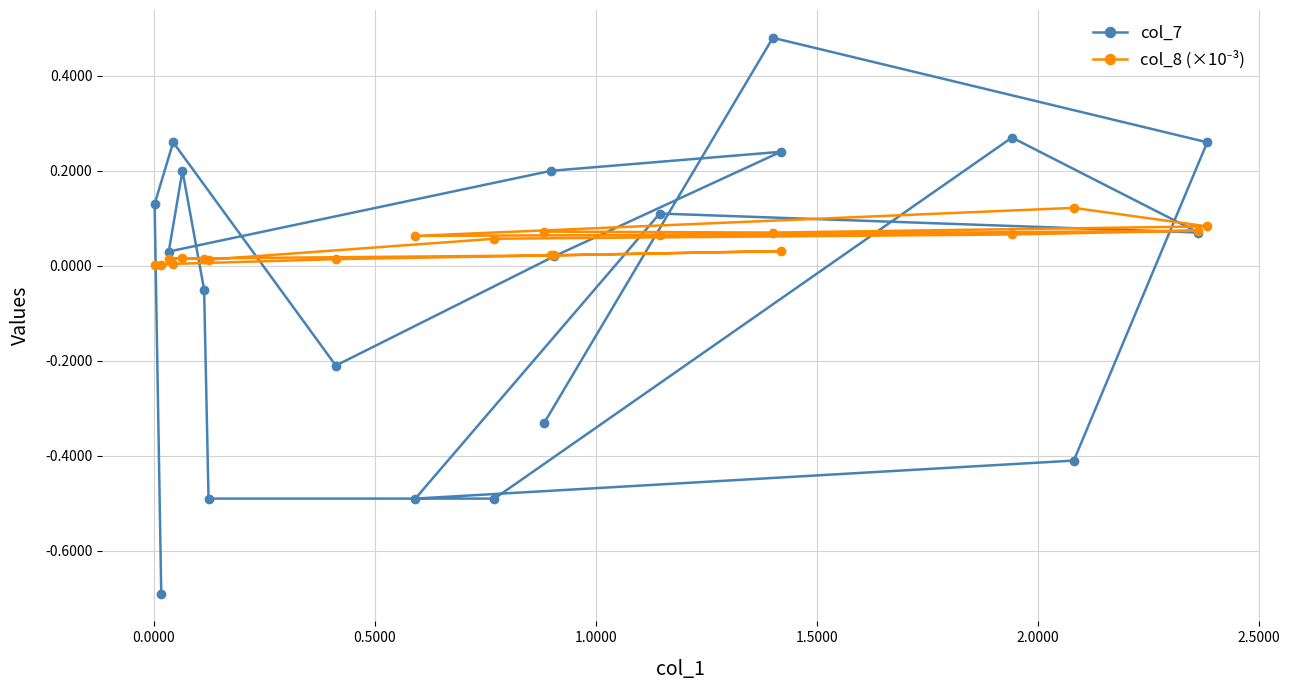

Which series has the largest total across all categories?

col_8 (×10⁻³)